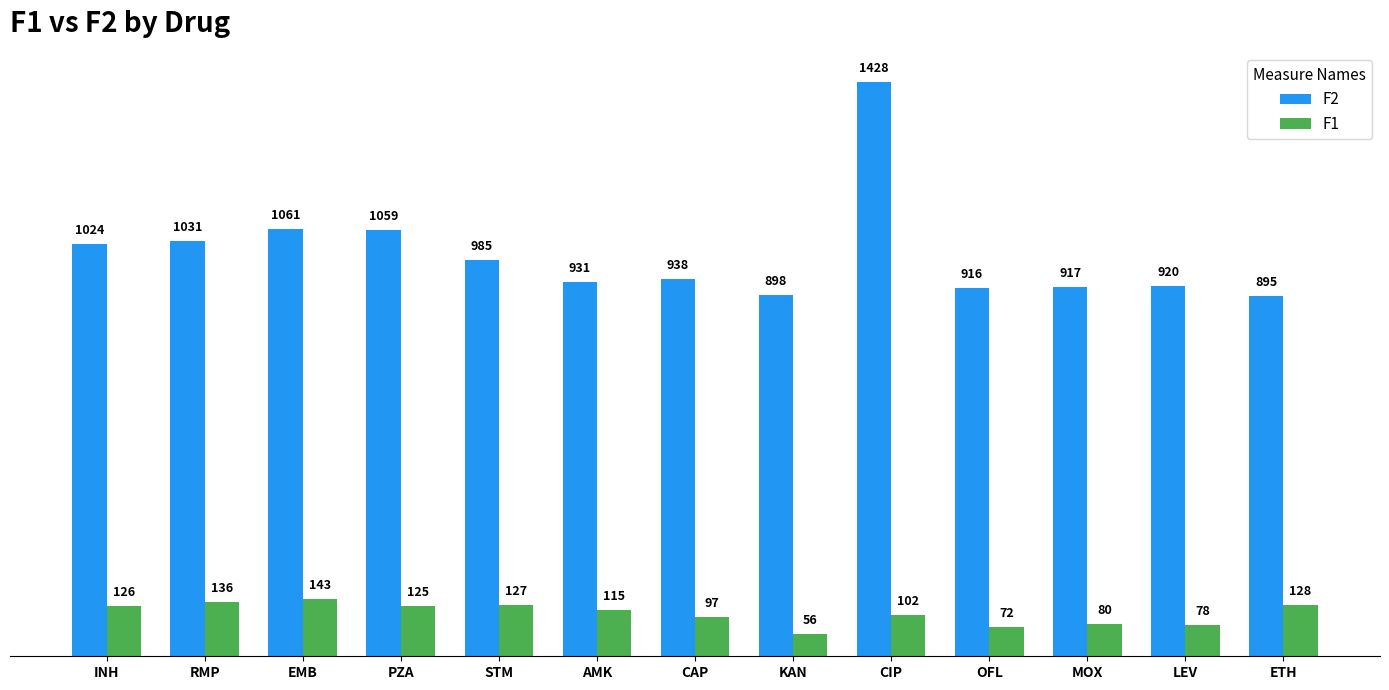

Reading left to right, extract all data points from this chart.

F2: 1024	1031	1061	1059	985	931	938	898	1428	916	917	920	895
F1: 126	136	143	125	127	115	97	56	102	72	80	78	128